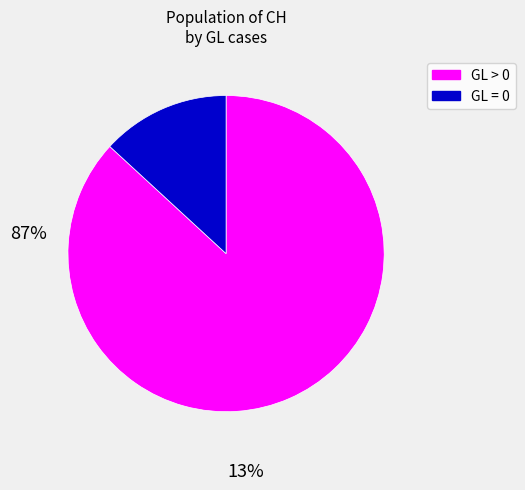

How many slices are in this pie chart?

2